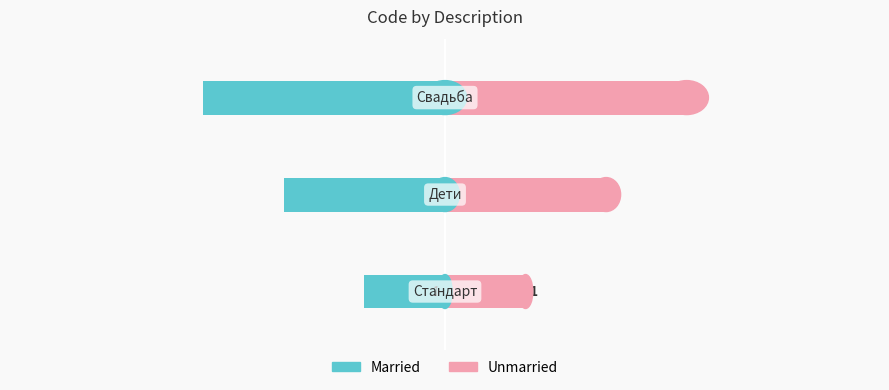

What is the minimum value shown in the chart?

-3